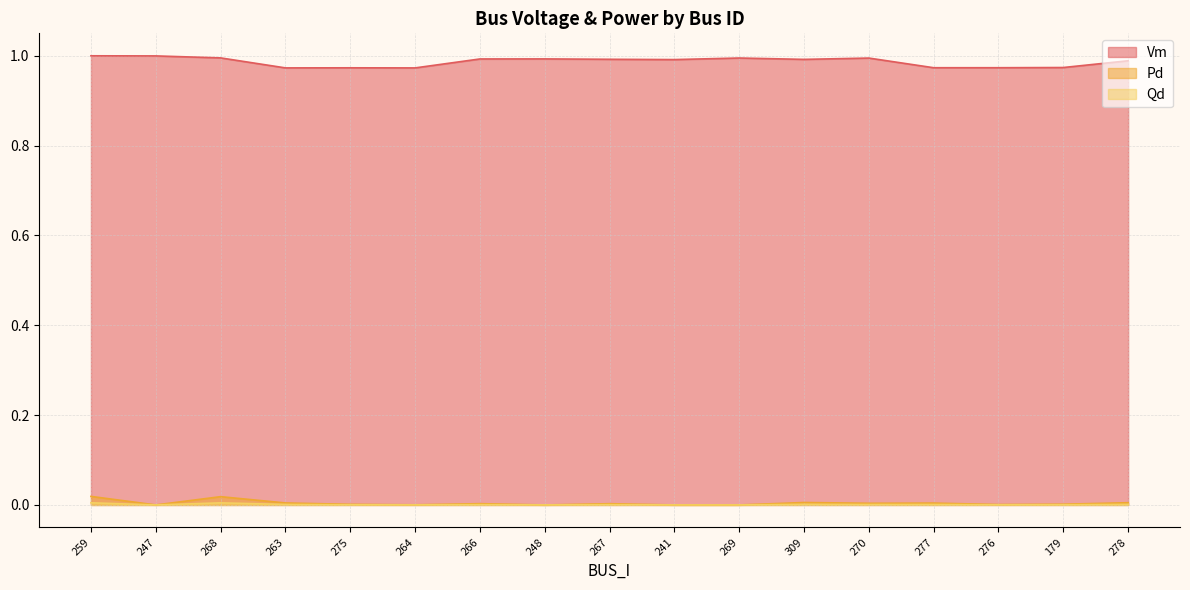

Which has a higher value, 266 or 278?

266